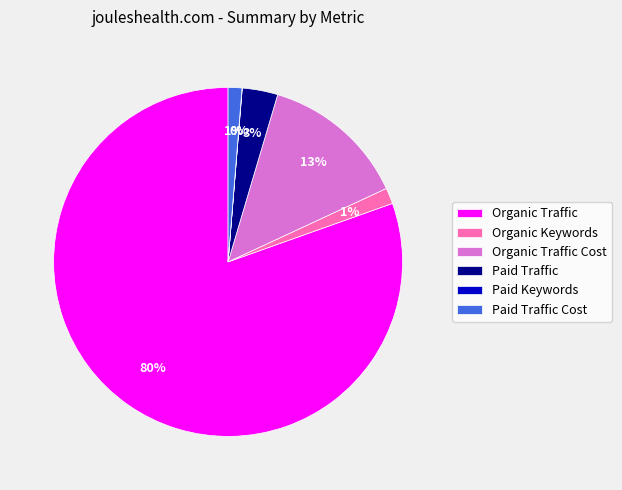

The Organic Traffic slice represents 67% of the pie. True or false?

False